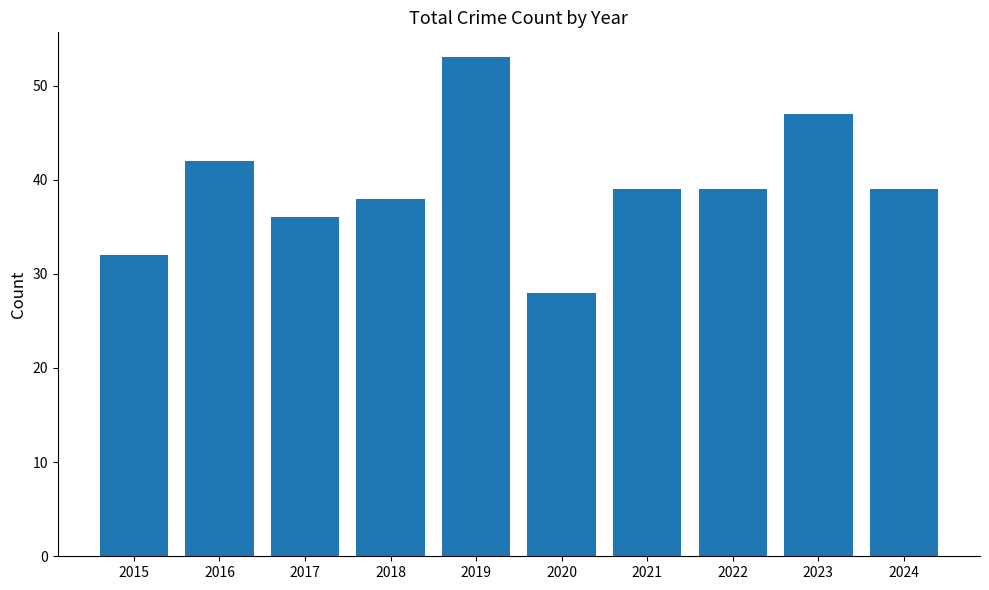

How many series are shown in this chart?

1